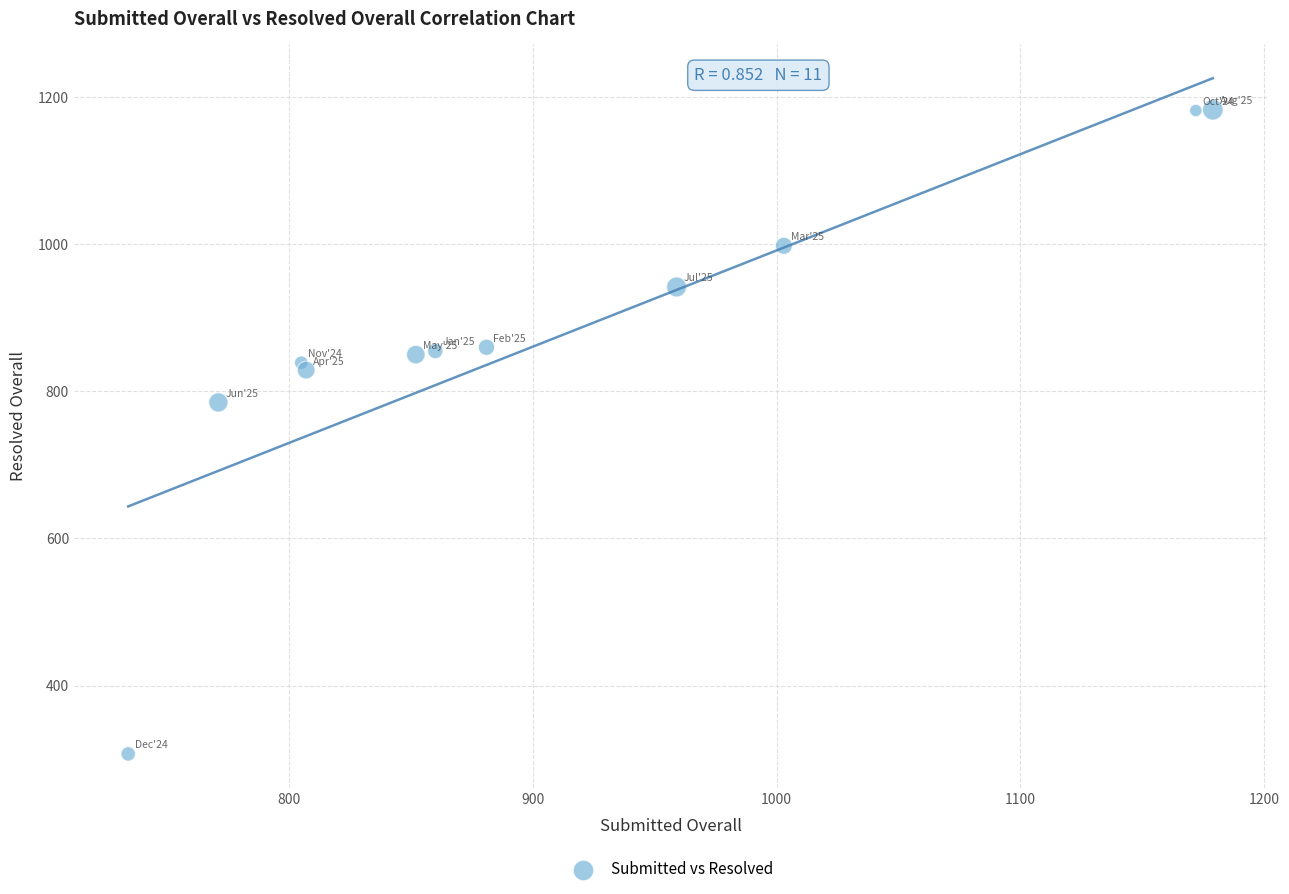

What Y value in the scatter plot is closest to 745?

785